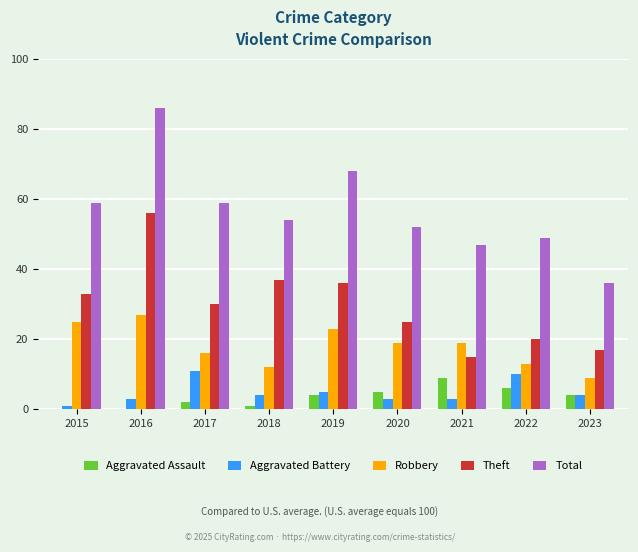

What is the sum of all Robbery values?

163